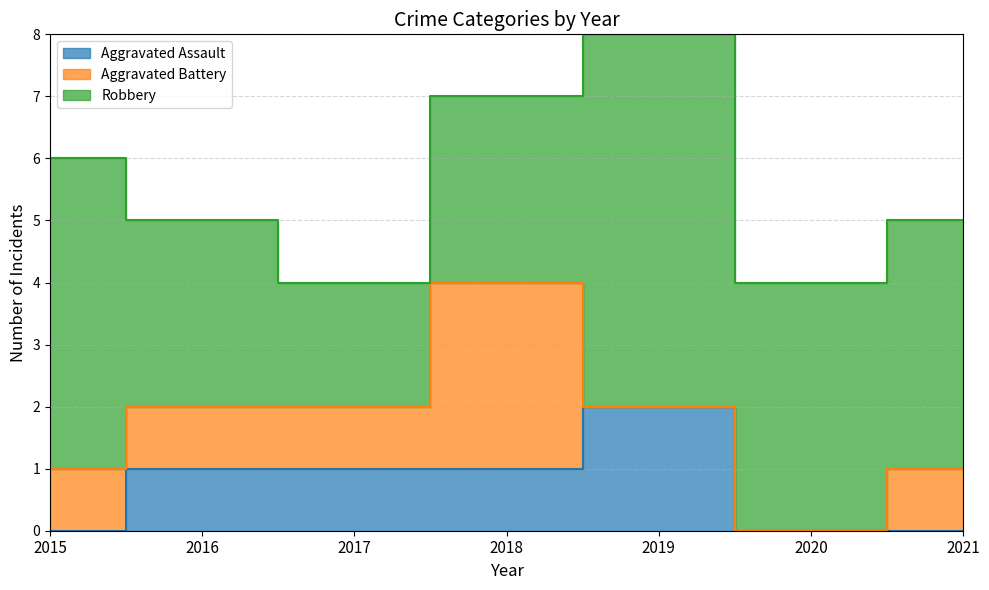

Between 2020 and 2017, which is larger?

2017